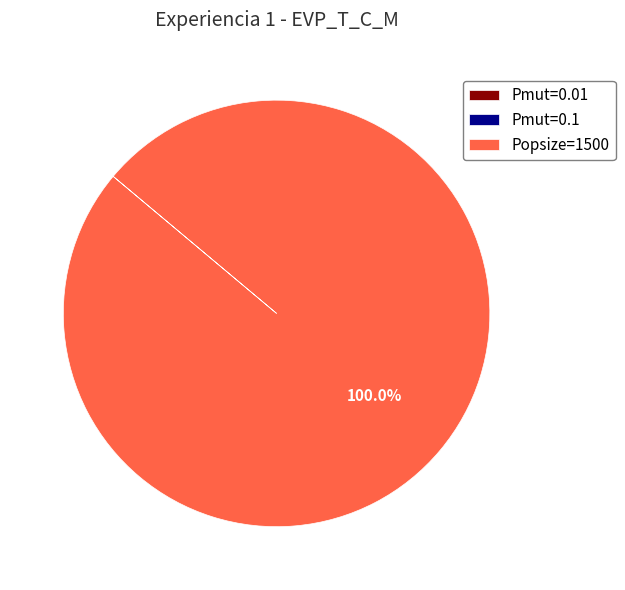

Which category has the biggest portion of the pie?

Popsize=1500